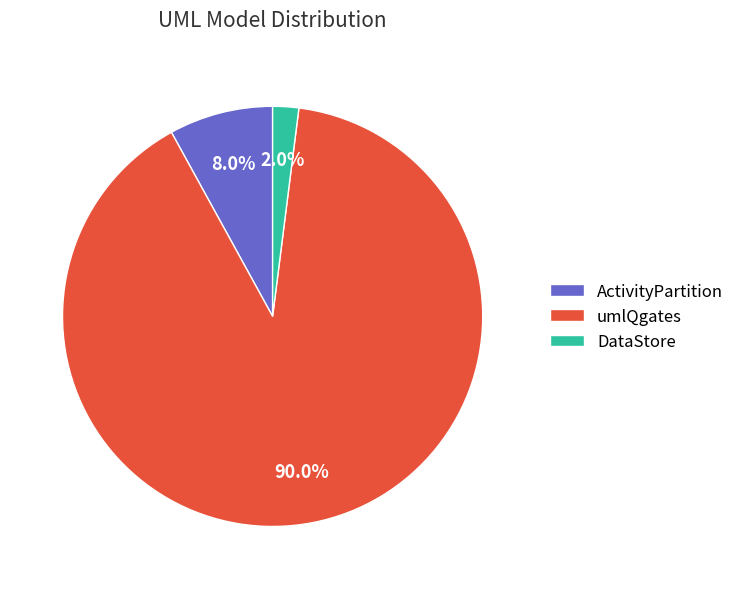

Approximately how many times larger is the value at umlQgates compared to DataStore?

45.0